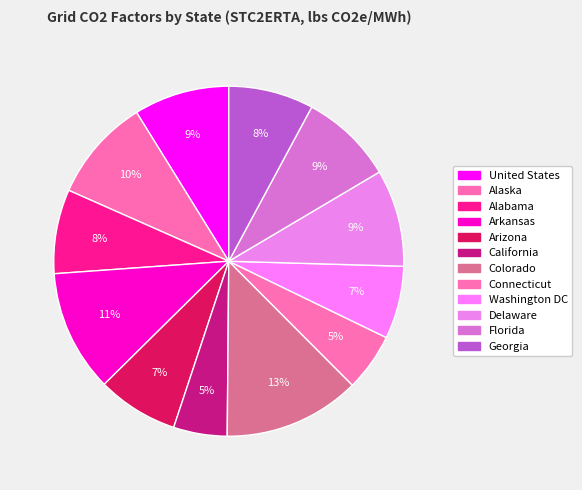

To the nearest percent, what portion does Delaware represent?

9%